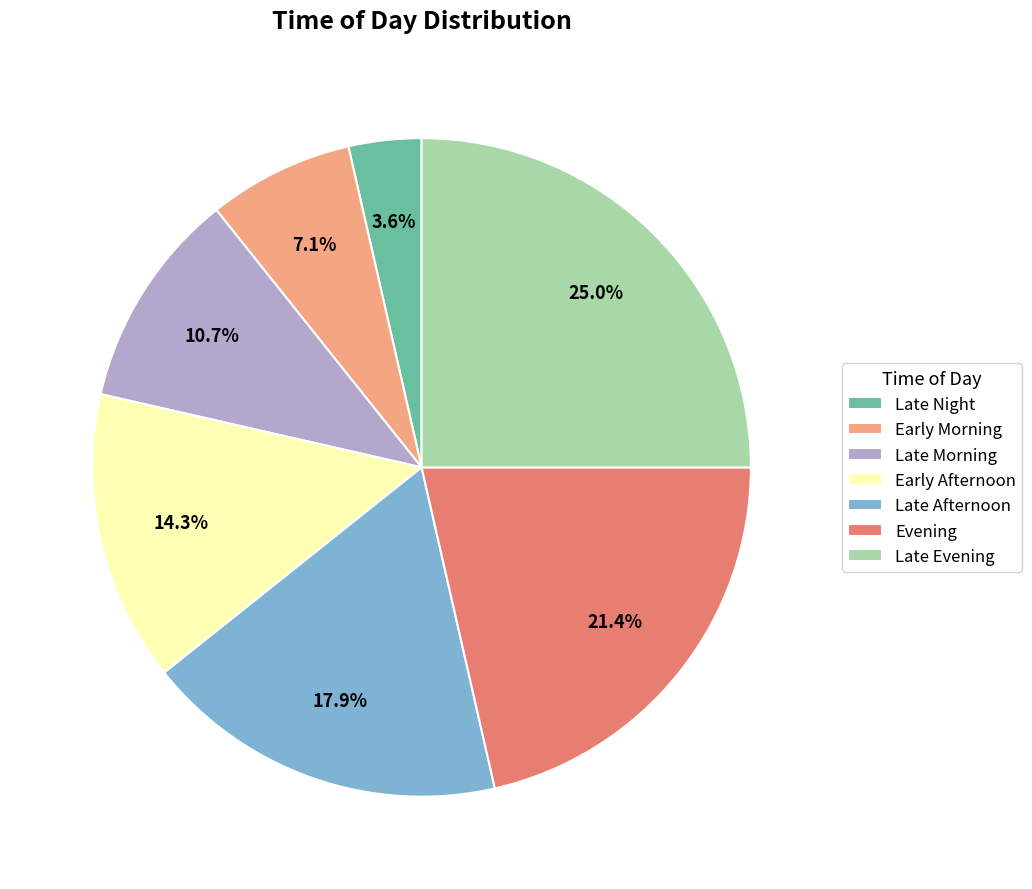

Which has a higher value, Evening or Late Afternoon?

Evening